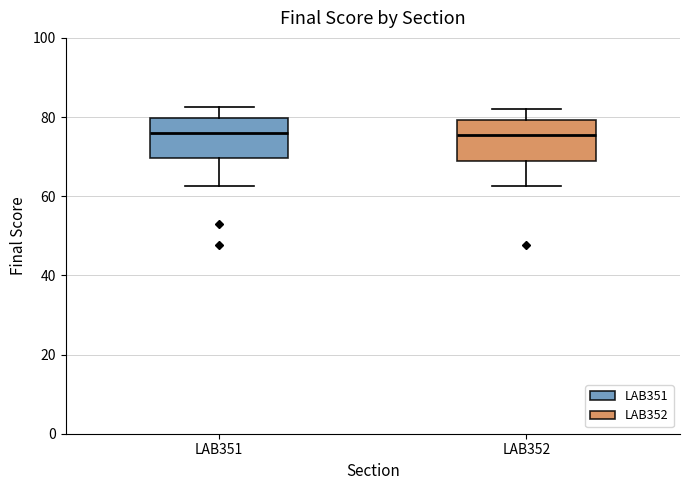

Reading left to right, read every box against the y-axis: the position of its median line, the range the box covers, and the ends of its whiskers. The values are not printed on the chart, so give them approximately, as read against the axis.

LAB351: median 76, box 70 to 80, whiskers 62 to 82
LAB352: median 76, box 68 to 80, whiskers 62 to 82